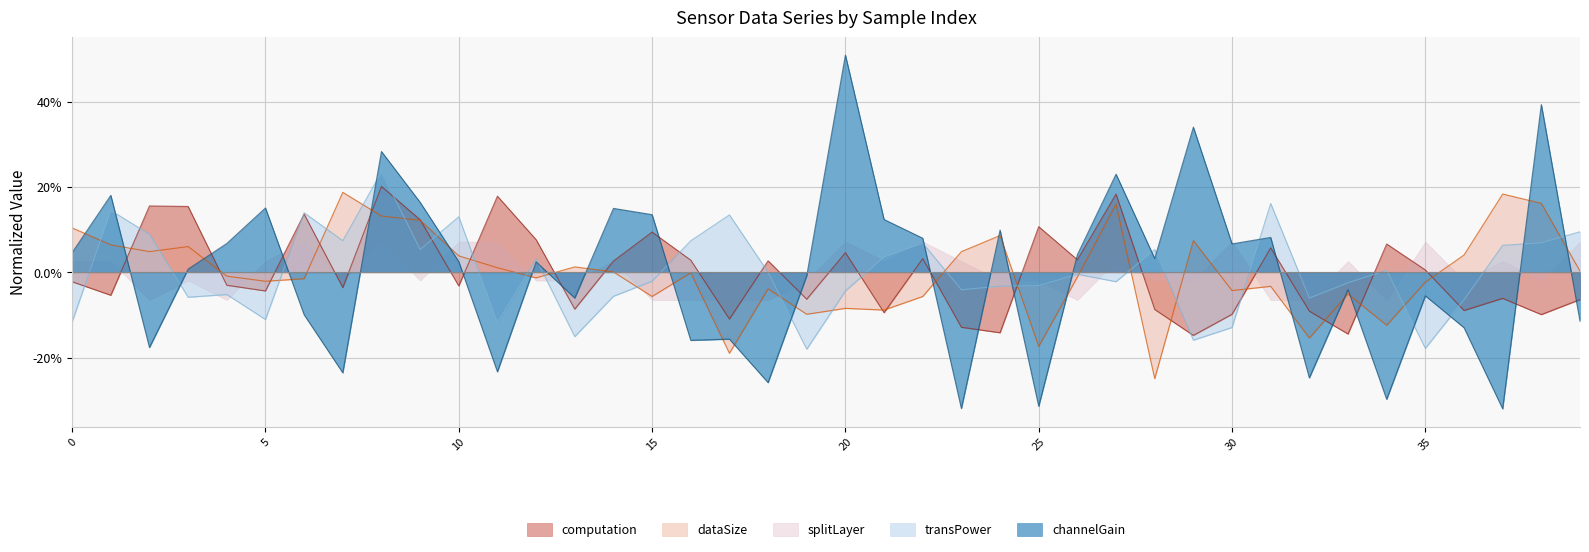

Between which two adjacent categories do channelGain and transPower first intersect?

1 and 2